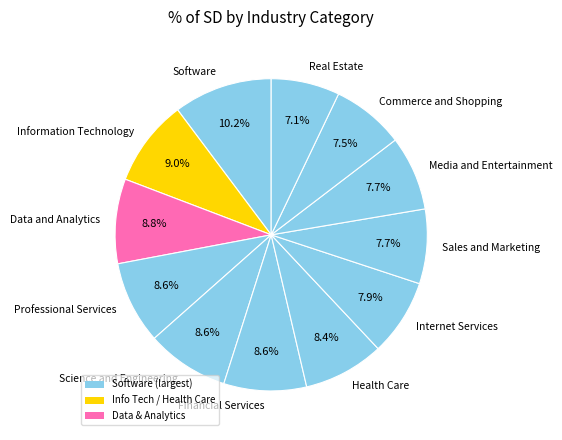

Is there a majority slice in this chart?

No